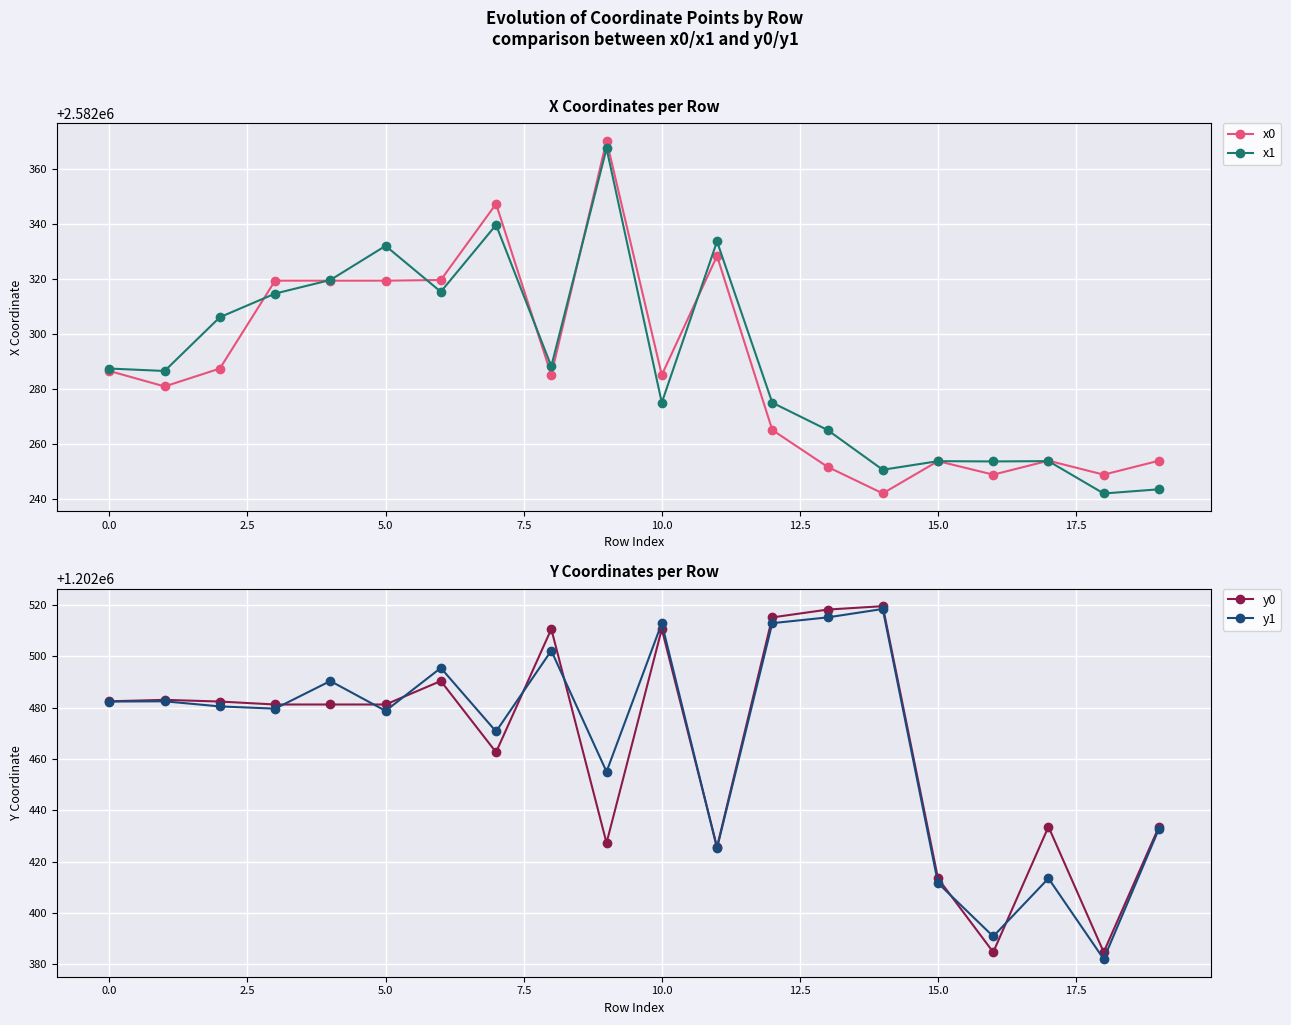

How many data points in y1 are less than 1202480?

10